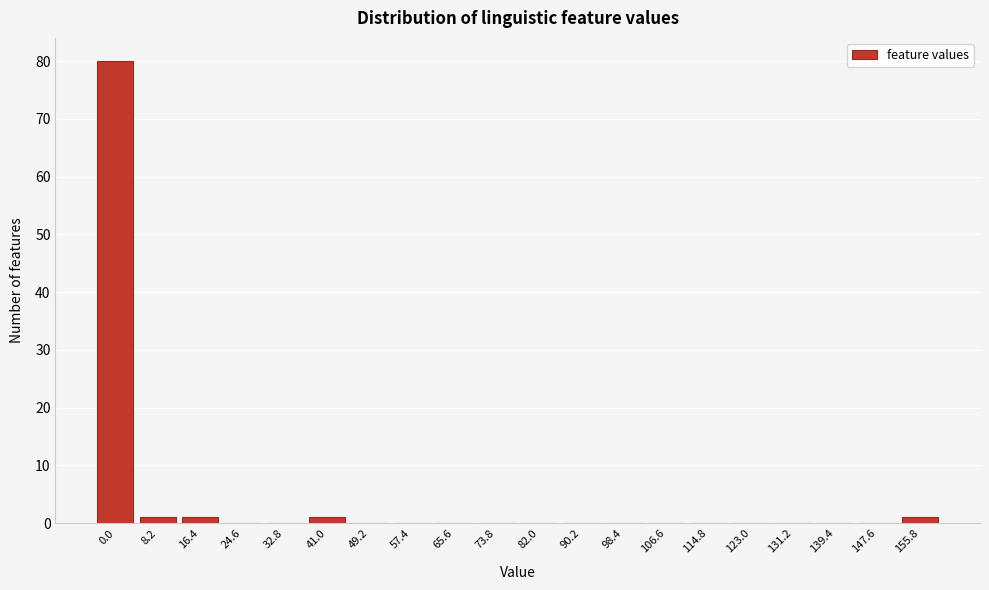

Reading left to right, extract all data points from this chart.

0.0=80	8.2=1	16.4=1	24.6=0	32.8=0	41.0=1	49.2=0	57.4=0	65.6=0	73.8=0	82.0=0	90.2=0	98.4=0	106.6=0	114.8=0	123.0=0	131.2=0	139.4=0	147.6=0	155.8=1